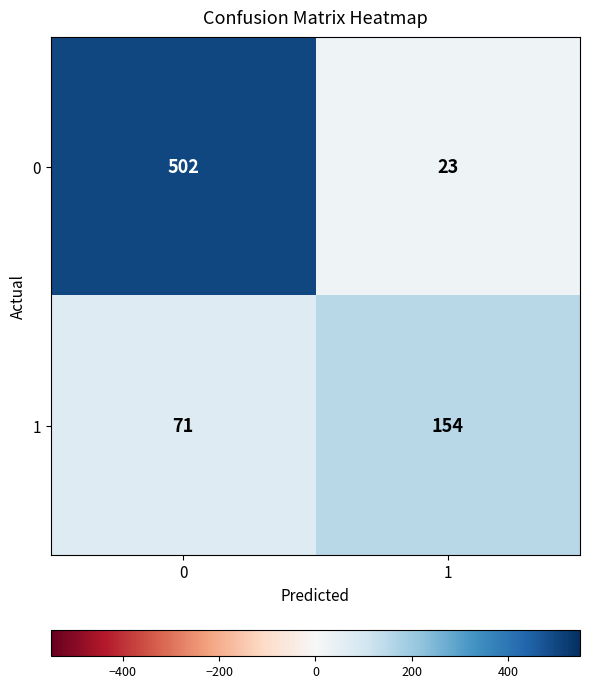

What is the total value across all series at 1?

177